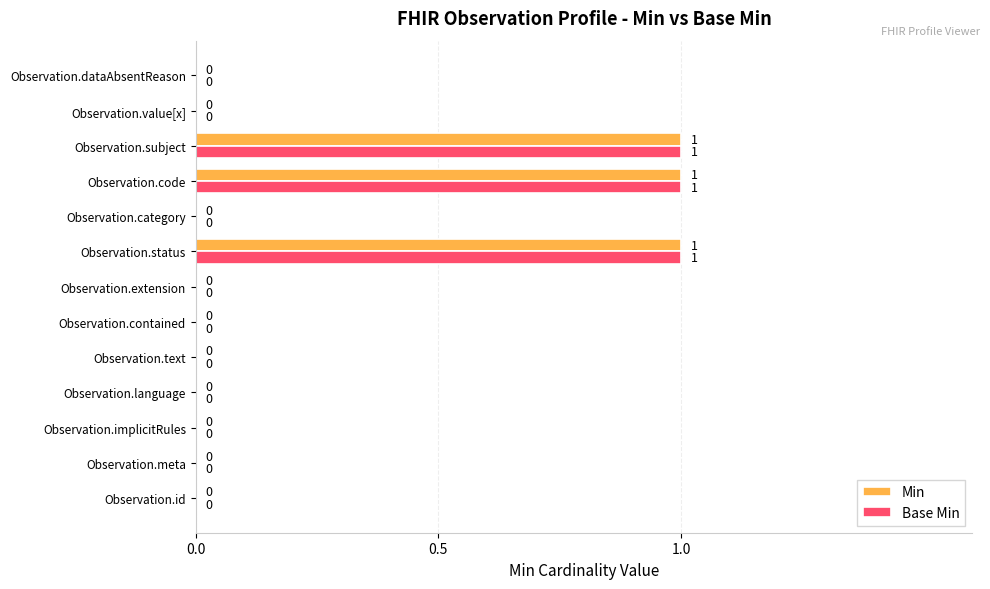

How many Base Min values are between 0 and 1?

13